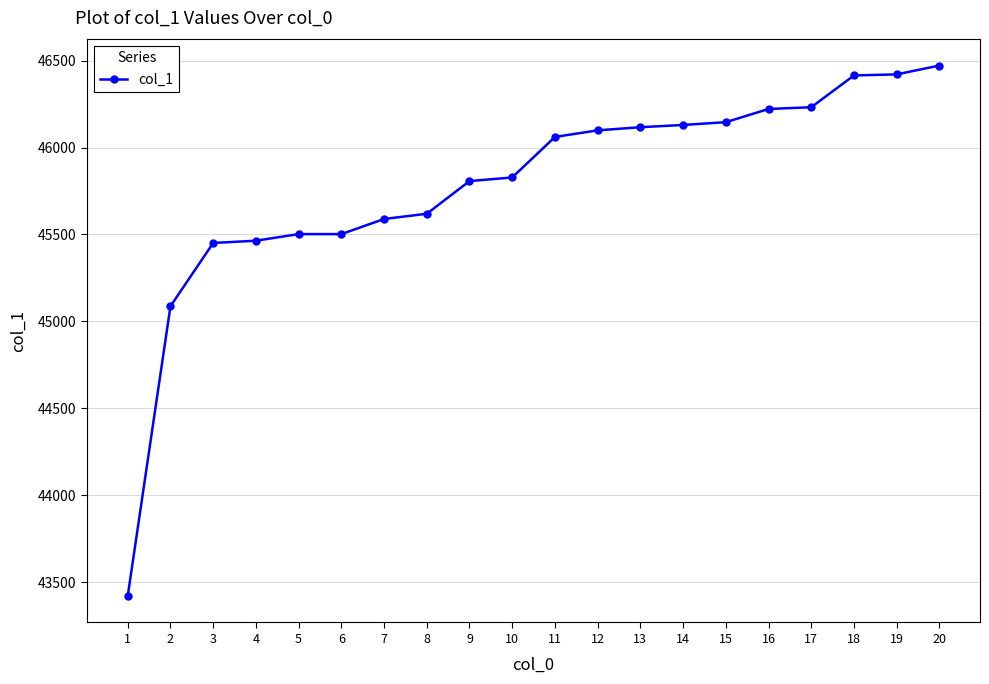

True or false: the data shows 46415 at 18.

True